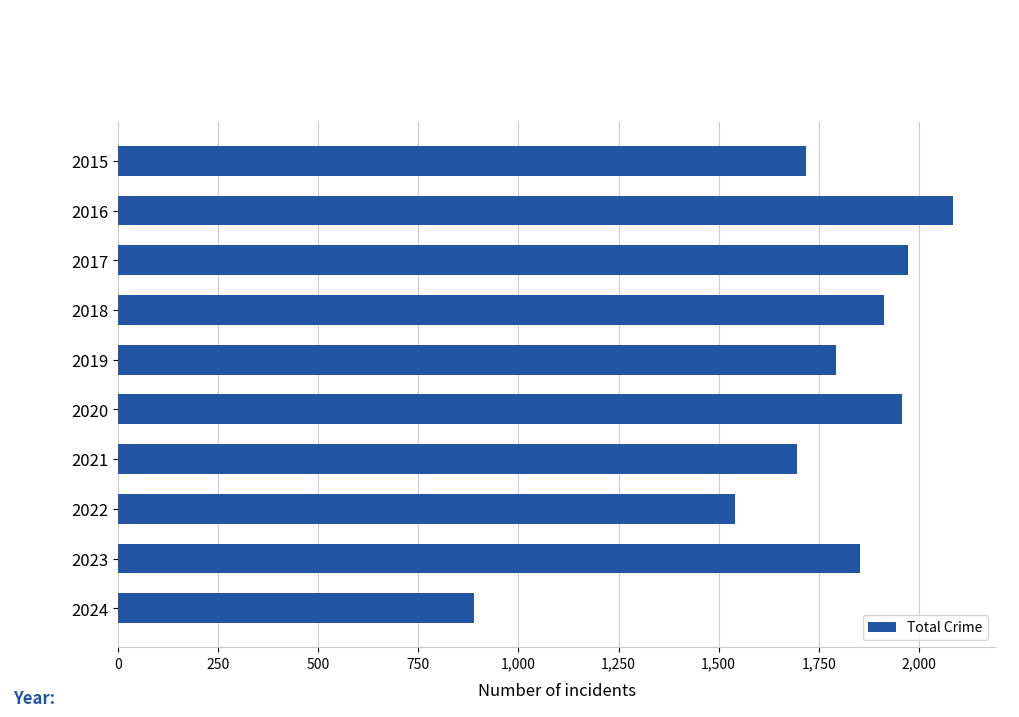

Reading top to bottom, what are all the values shown in this chart?

2015=1719	2016=2086	2017=1972	2018=1912	2019=1792	2020=1959	2021=1695	2022=1542	2023=1852	2024=889